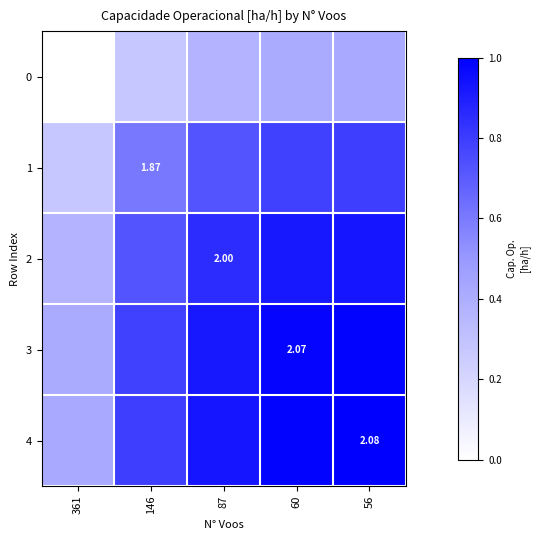

Between 87 and 361, which is larger?

87